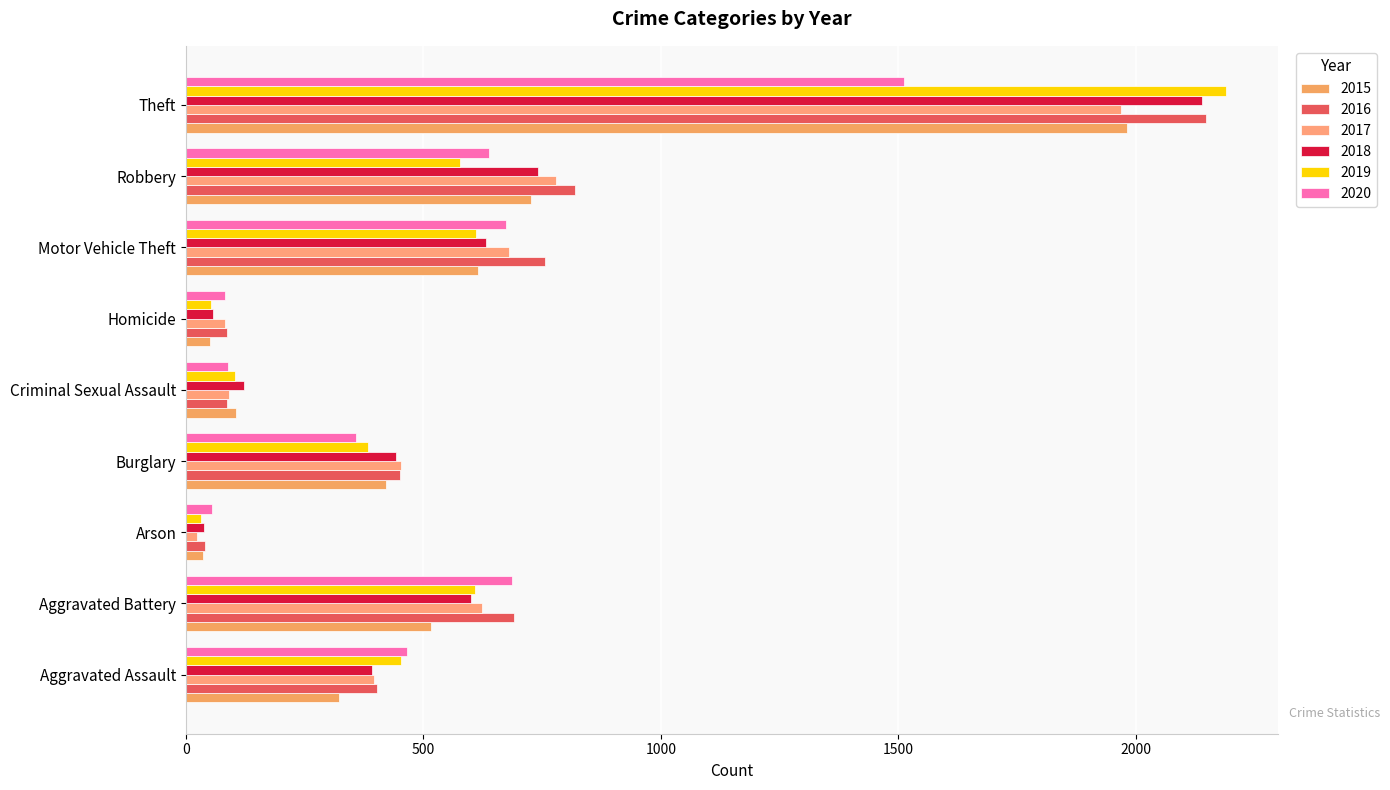

Which series has the widest spread of values?

2019